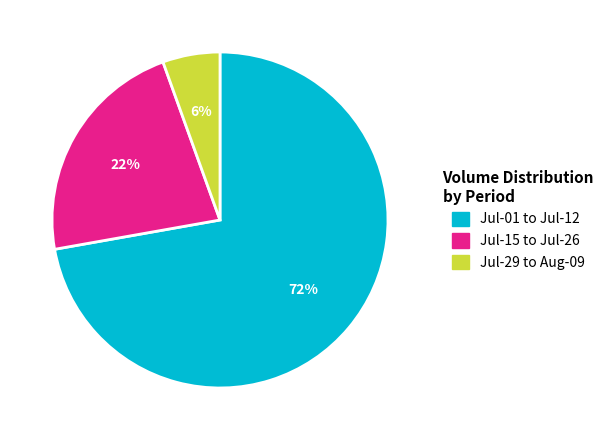

Is there any slice that represents more than half of the pie?

Yes